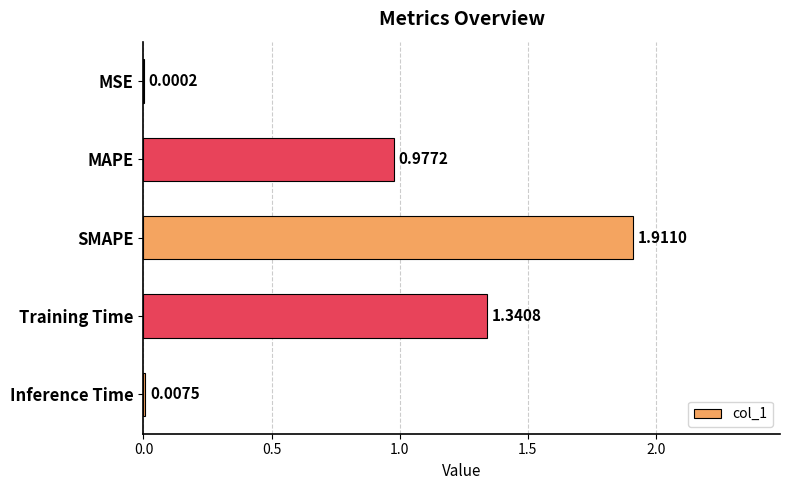

Which has a higher value, MSE or SMAPE?

SMAPE